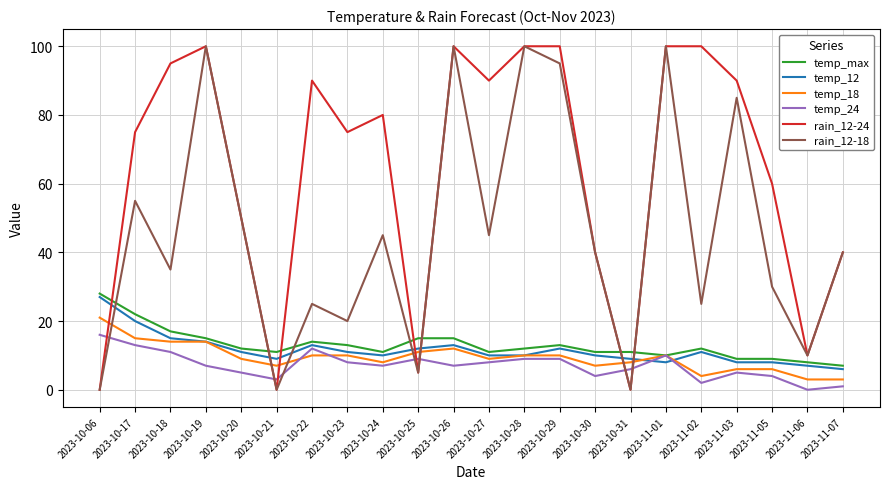

What are all the series names shown in the legend?

temp_max, temp_12, temp_18, temp_24, rain_12-24, rain_12-18